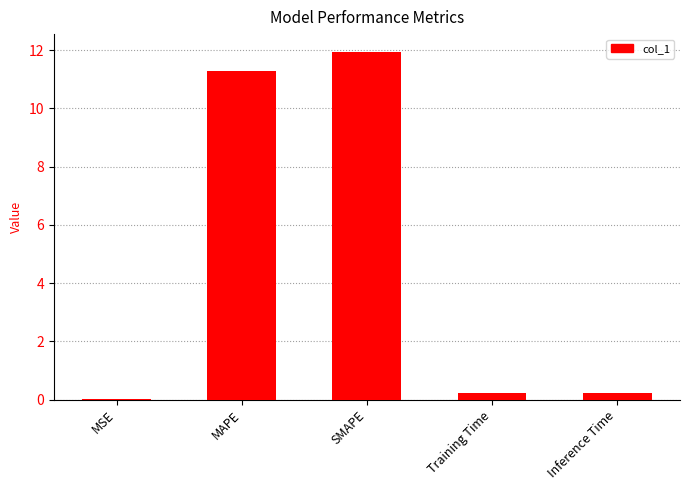

Is it true that the value at SMAPE is 8.0?

False